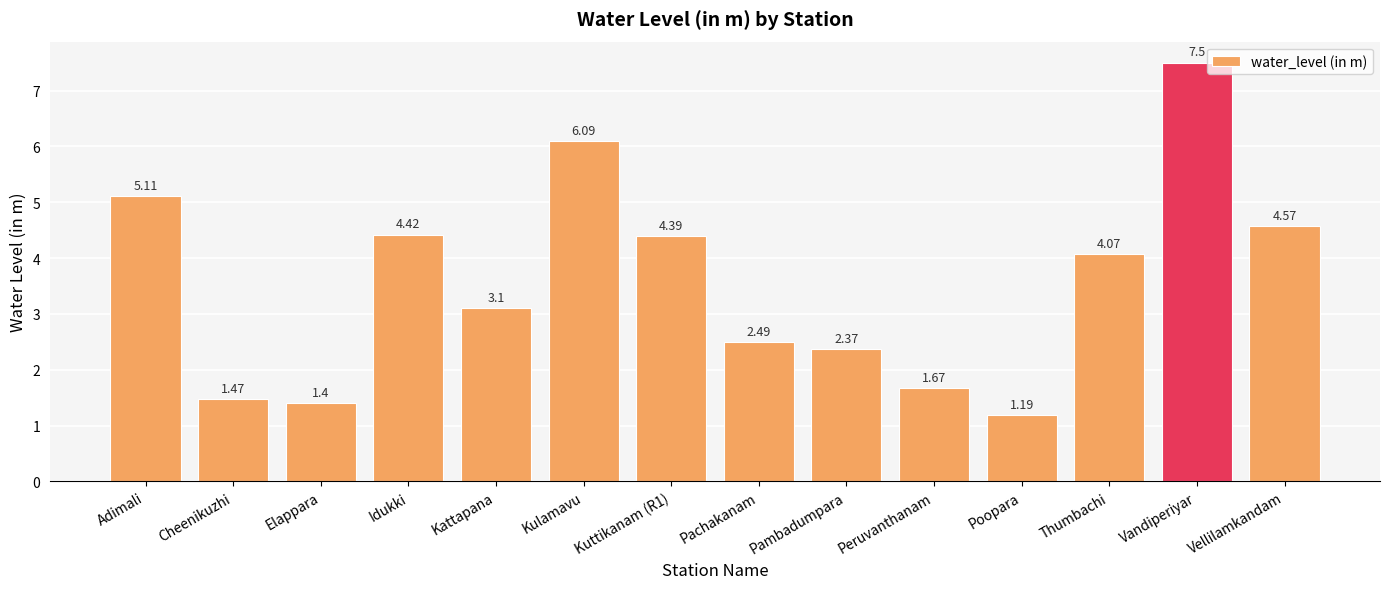

At which category does the chart reach its peak across all series?

Vandiperiyar